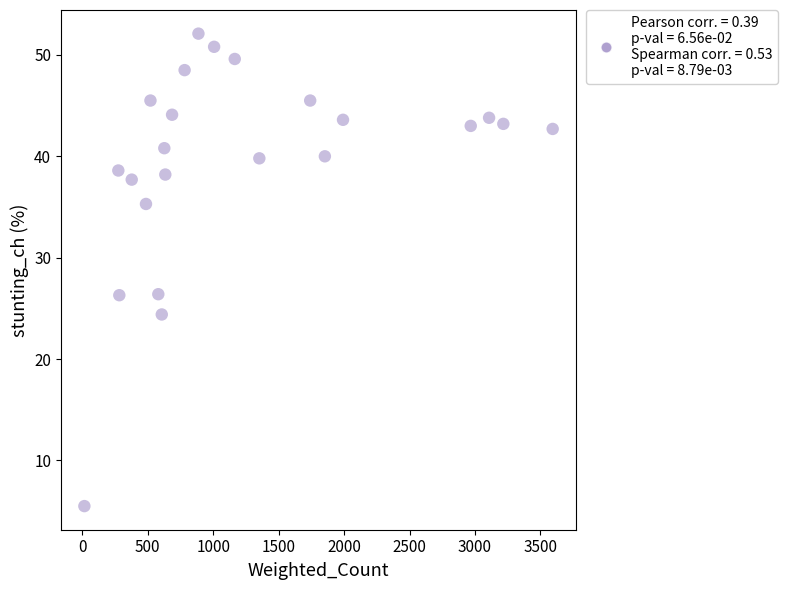

What is the range of X values (max minus min)?

3578.5